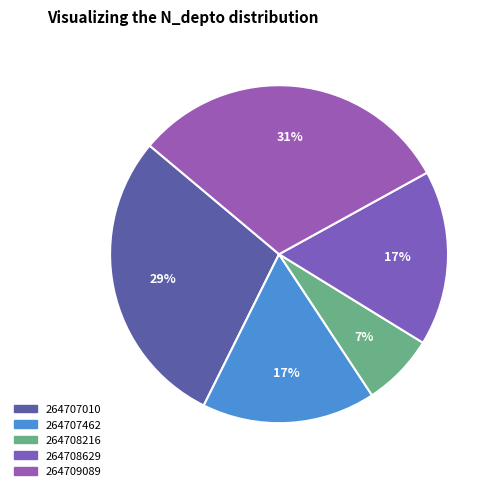

To the nearest percent, what percentage of the pie is 264707462?

17%